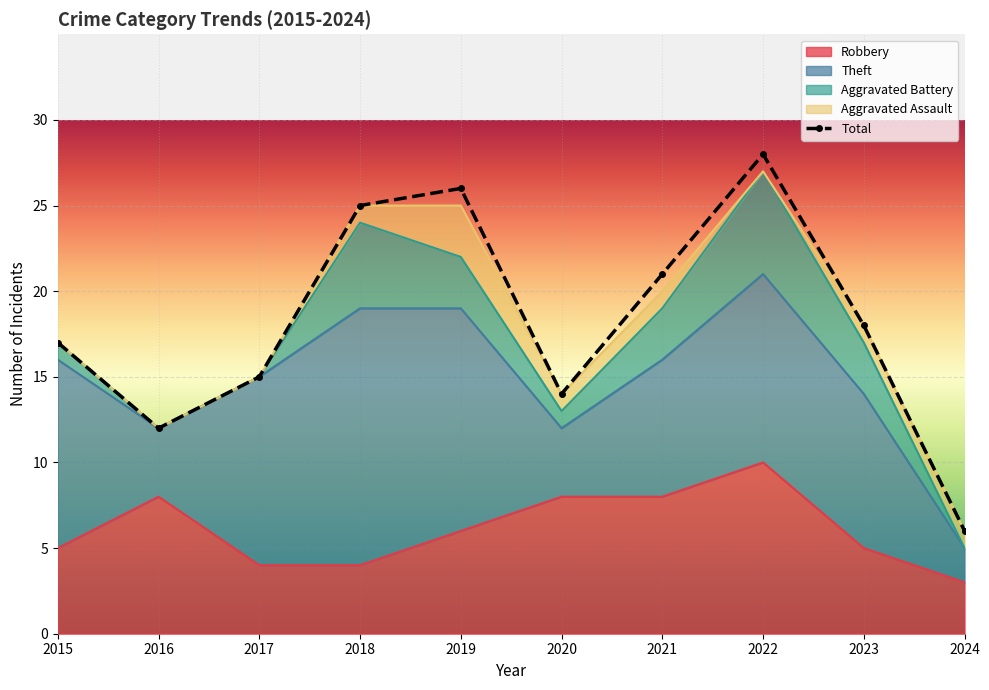

True or false: Theft has a value of 5 at 2015.

False